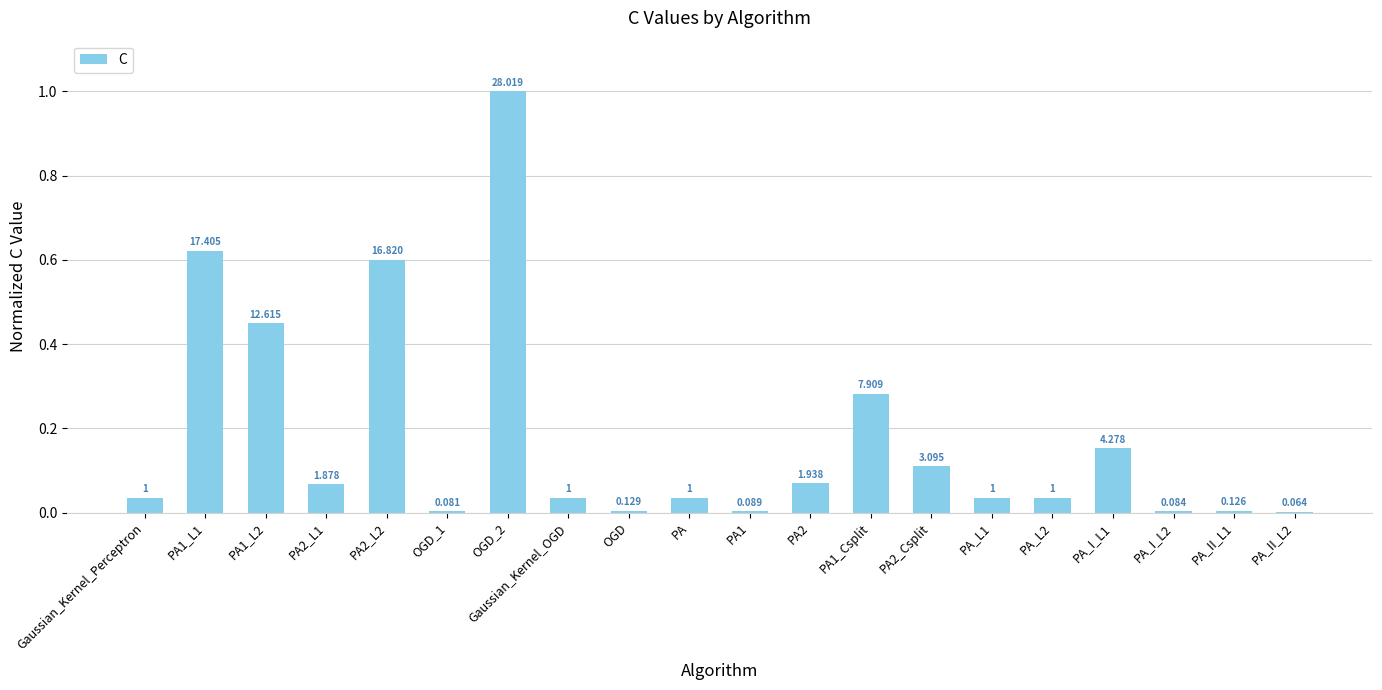

What is the difference between the values at PA2 and PA2_L2?

0.5